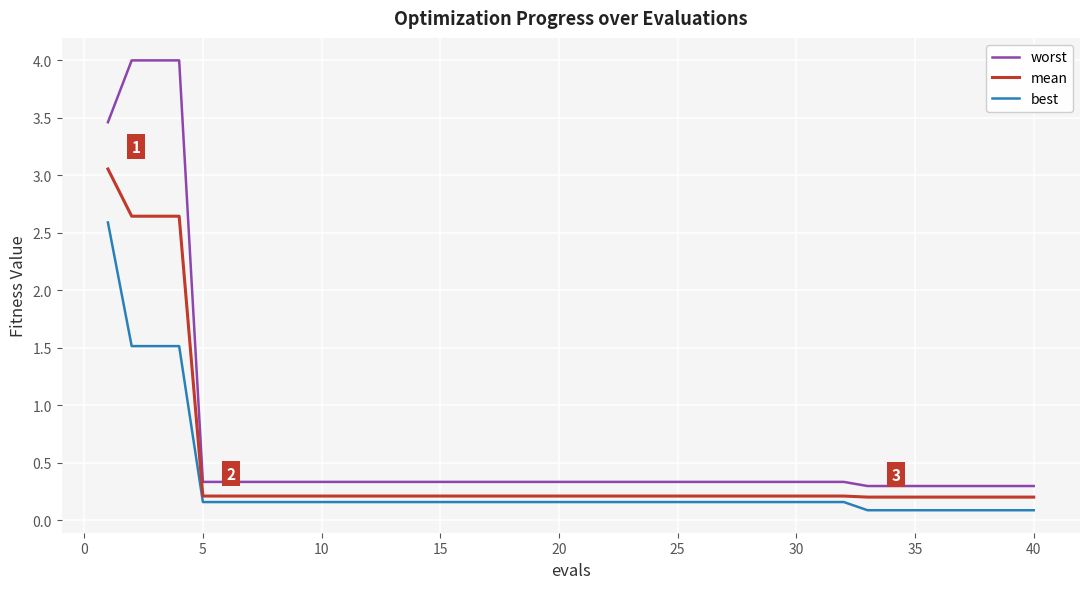

True or false: mean and best cross at least once.

False